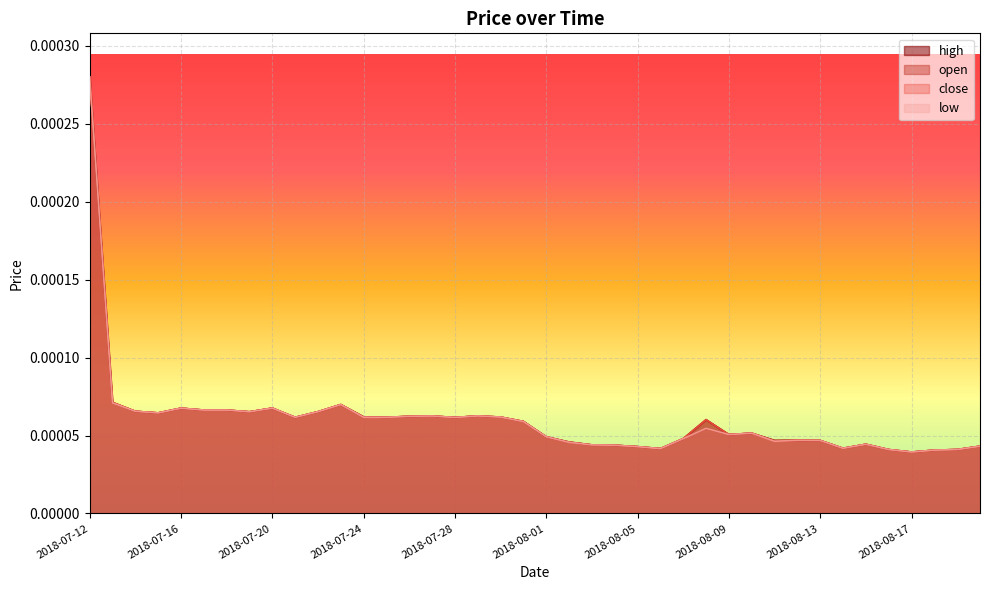

The value of open at 2018-08-15 is 0.0. True or false?

False